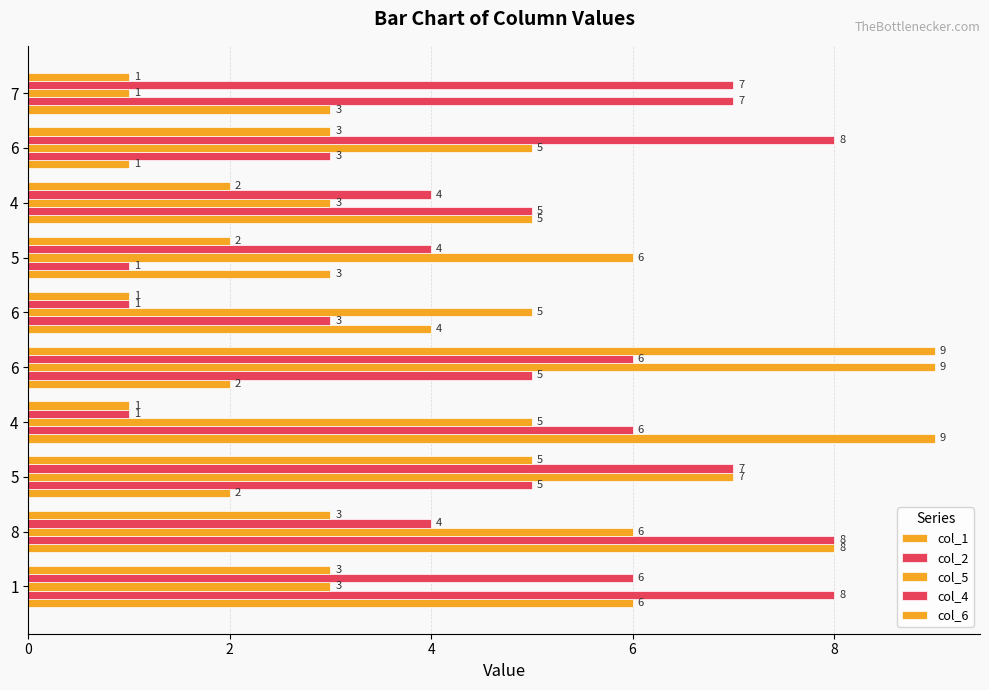

How many series are shown in this chart?

5